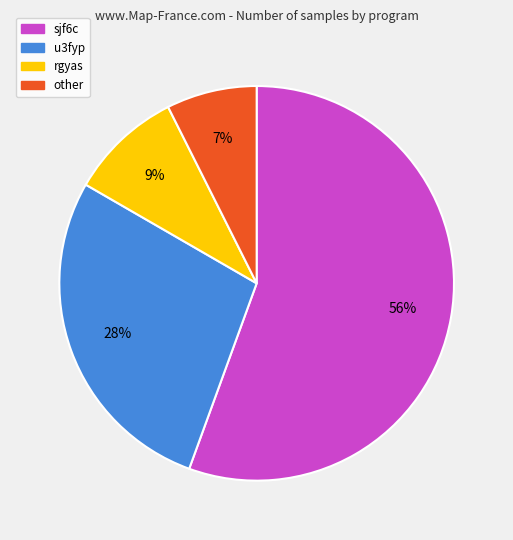

Rank the categories by value from highest to lowest.

sjf6c, u3fyp, rgyas, other